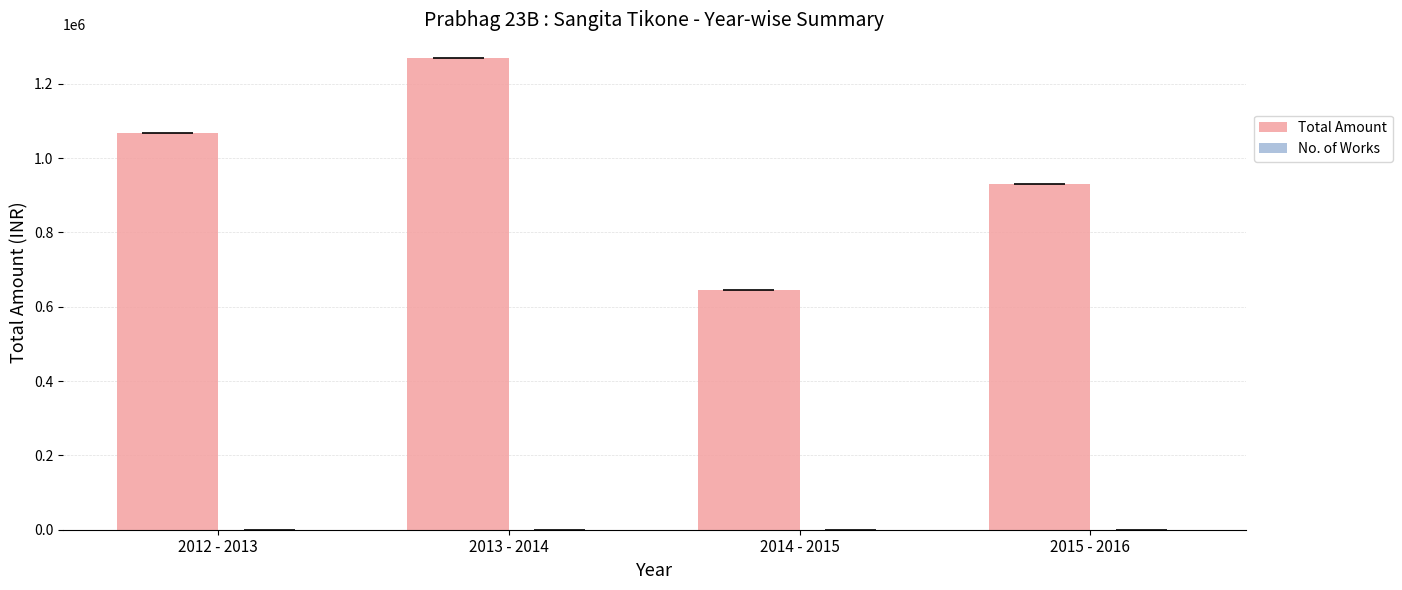

Is it true that No. of Works equals 5 at 2015 - 2016?

True